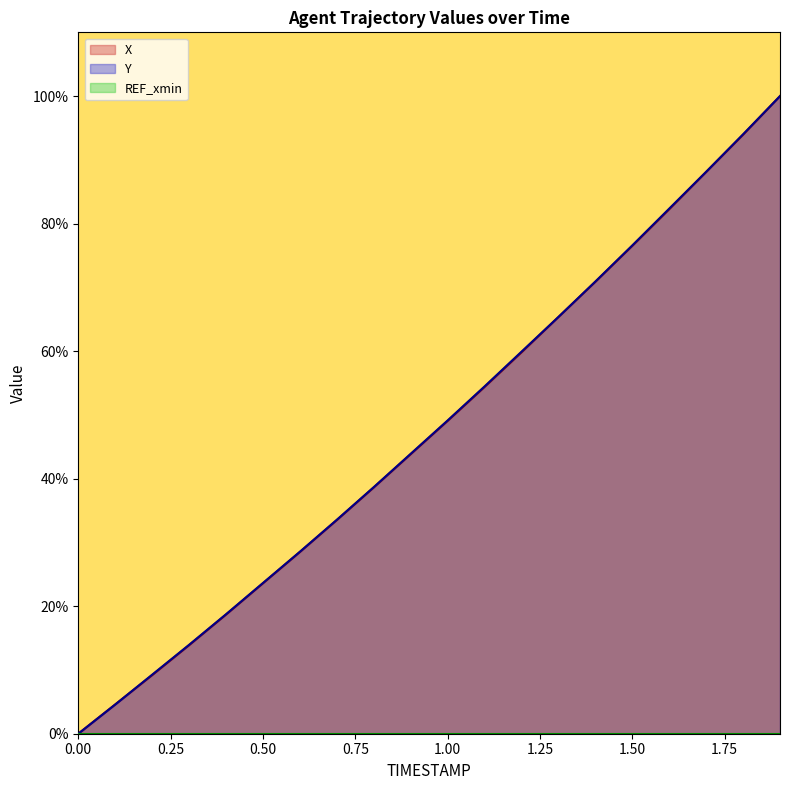

What is the difference between the Y values at 0.0 and 1.7?

88.1